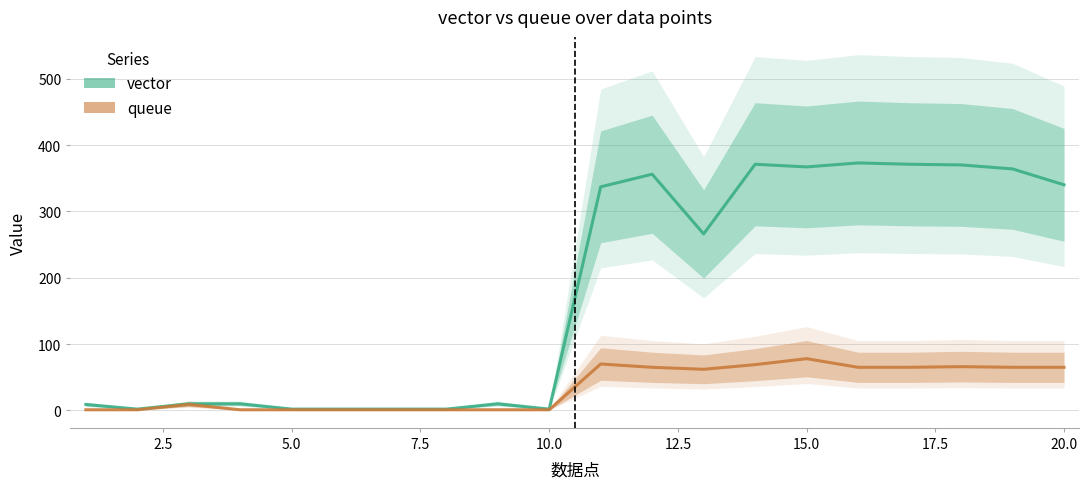

Reading right to left, list all the values displayed in this chart.

vector: 340	364	370	371	373	367	371	266	356	337	2	10	2	2	2	2	10	10	2	9
queue: 65	65	66	65	65	78	69	62	65	70	1	1	1	1	1	1	1	9	1	1